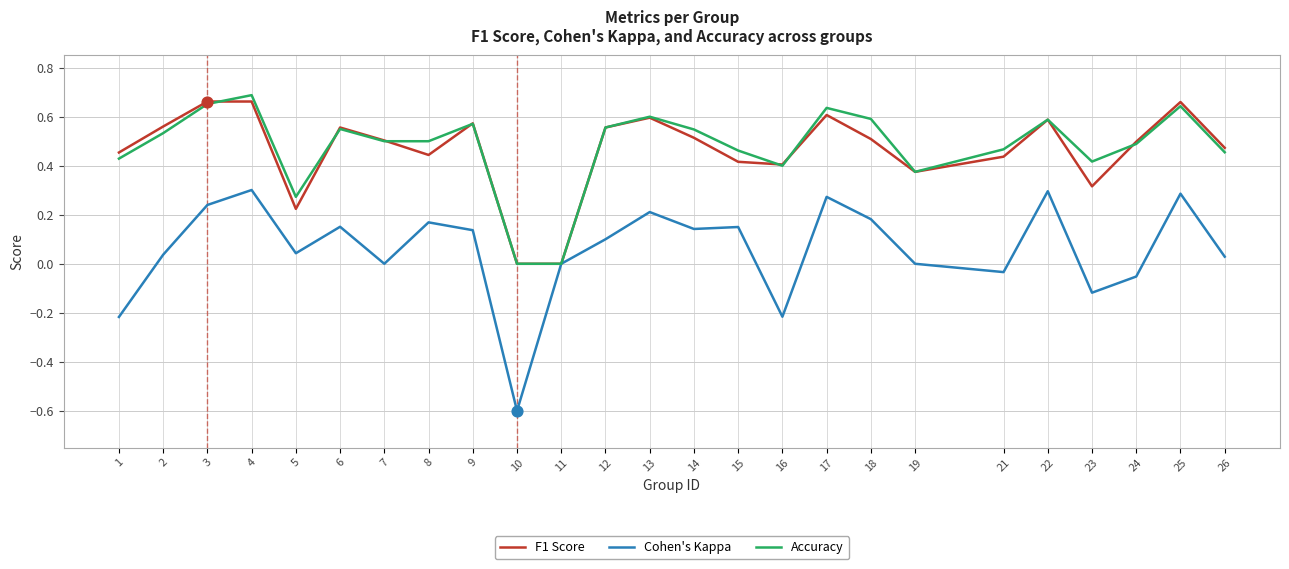

Which series changed the most between 9 and 15?

F1 Score